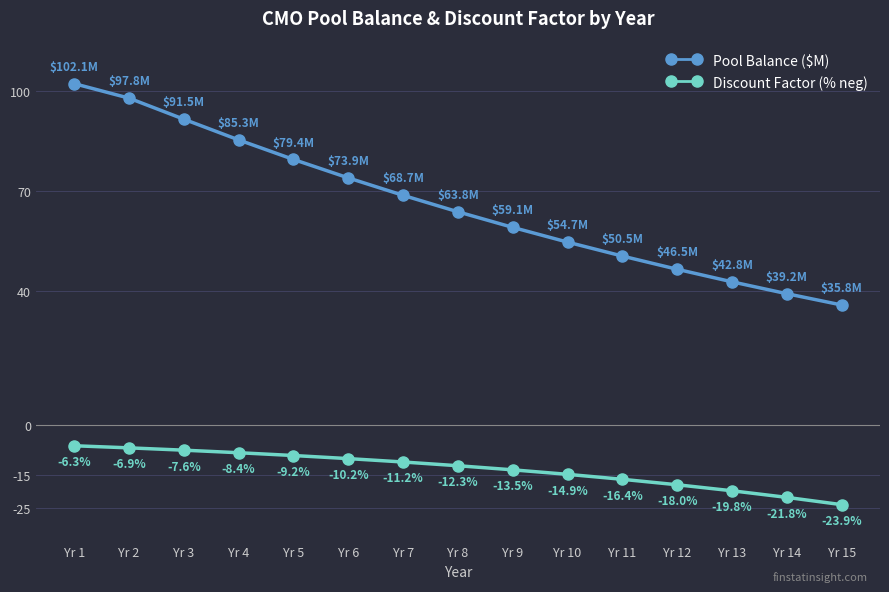

At how many categories does at least one series exceed 41?

13